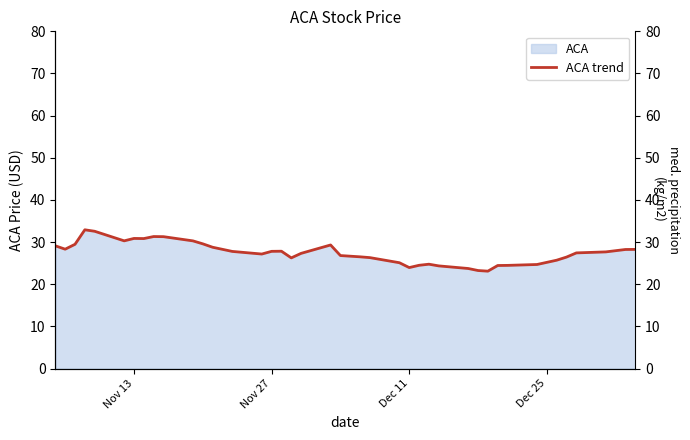

What is the greatest value displayed?

32.9